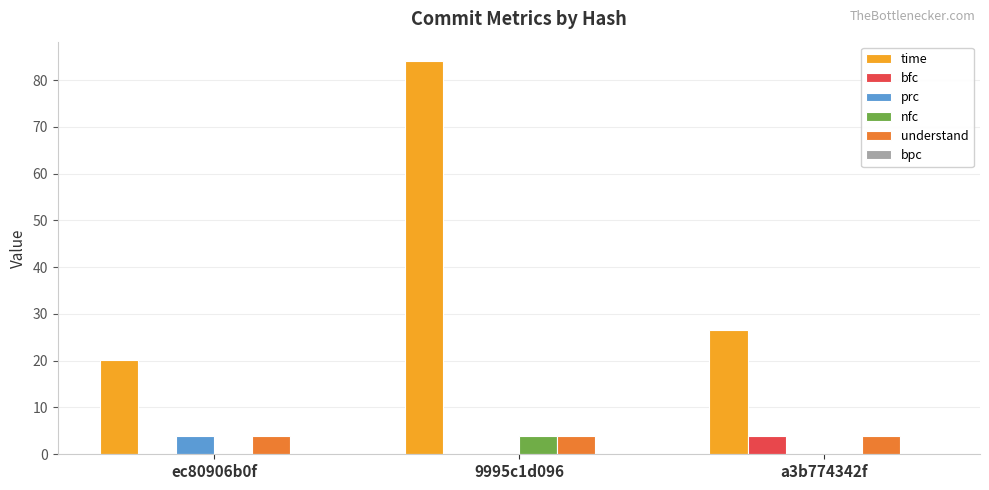

Is it true that time equals 84.0 at 9995c1d096?

True